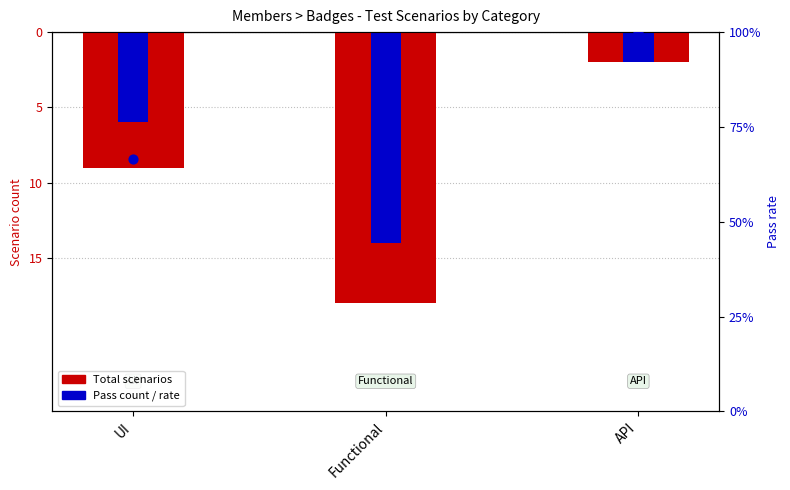

Which series has the largest total across all categories?

Pass rate (%)